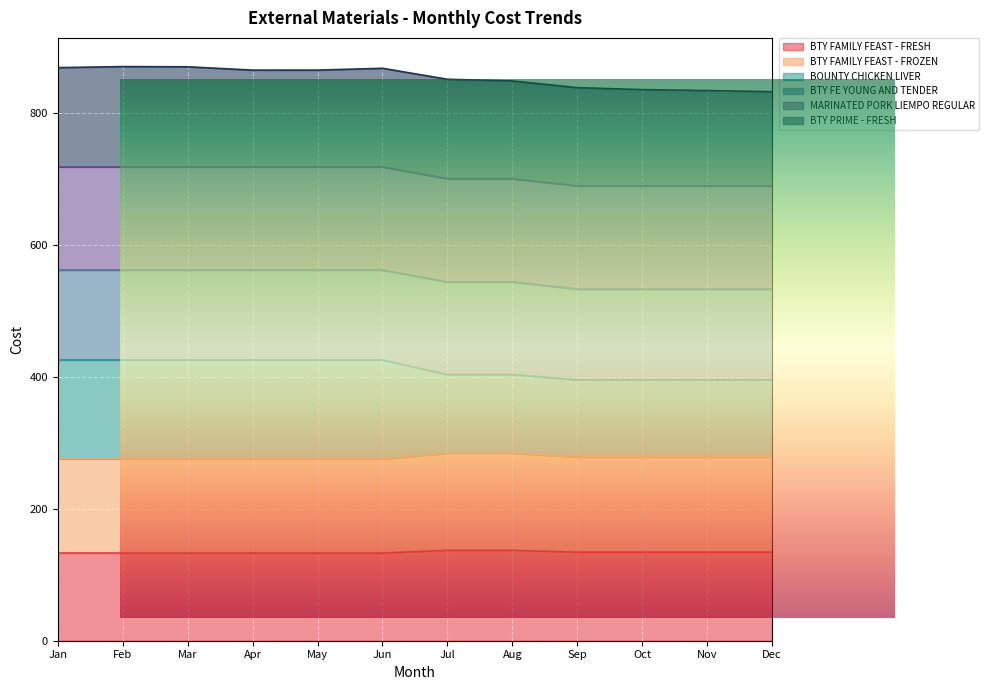

True or false: BTY FAMILY FEAST - FRESH has more than 1 interior local peaks.

False